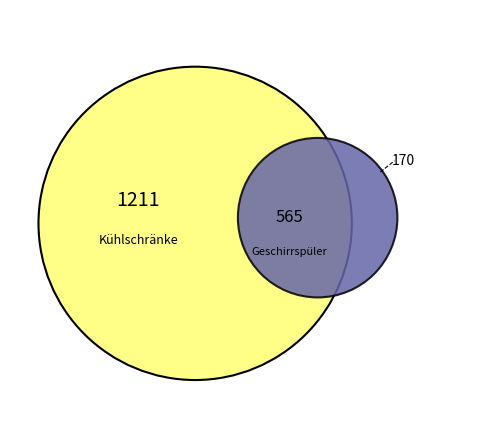

Which category has the biggest portion of the pie?

Kühlschränke